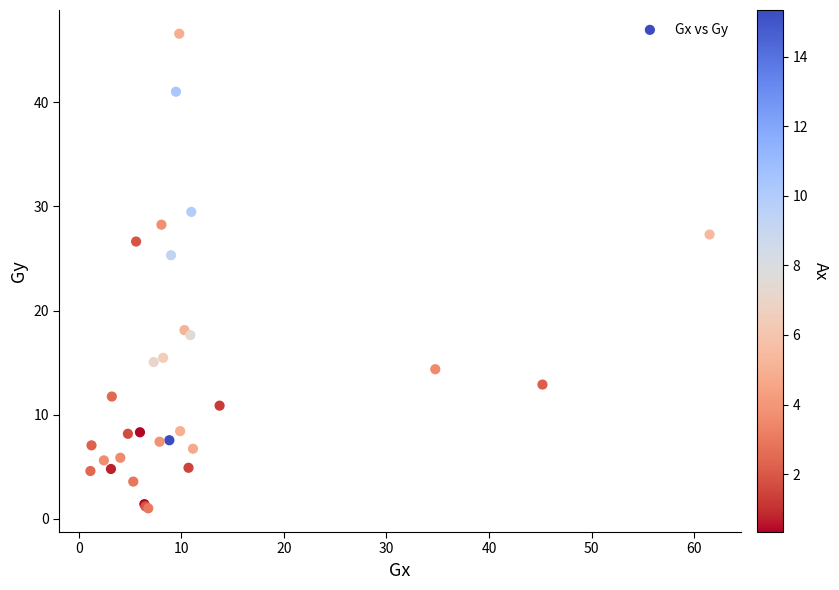

What Y value in the scatter plot is closest to 23?

25.3